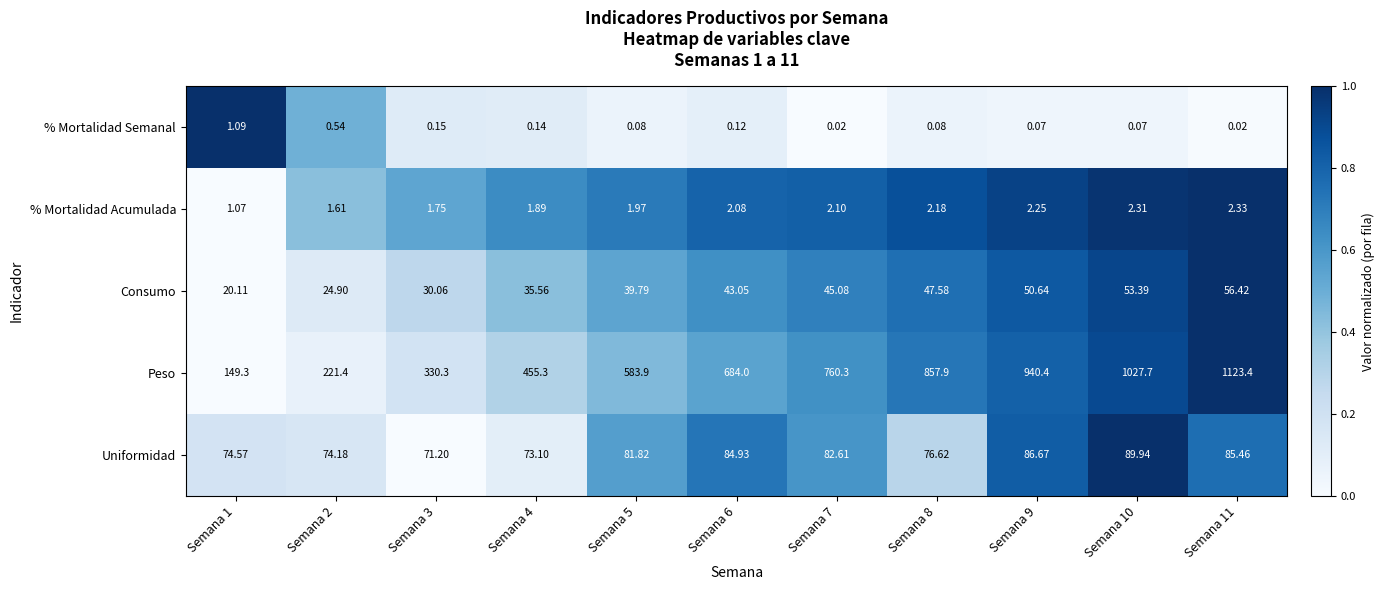

Rank the series by their maximum value, from lowest to highest.

% Mortalidad Semanal, % Mortalidad Acumulada, Consumo, Uniformidad, Peso